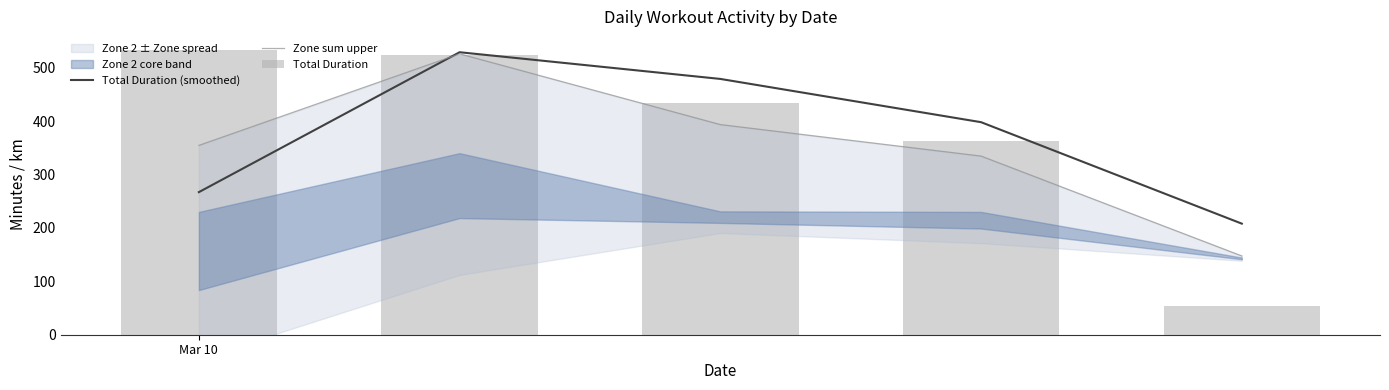

Count the Total Duration (smoothed) values in the range 267 to 479.

3